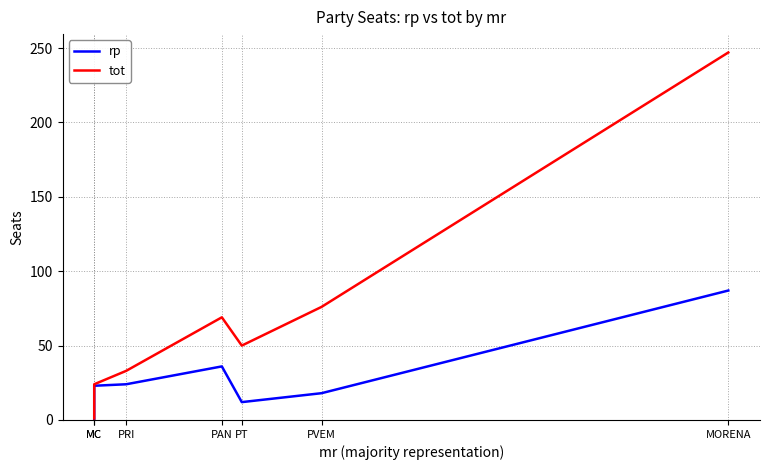

Is the value of rp at MC greater than the value of tot at MC?

No